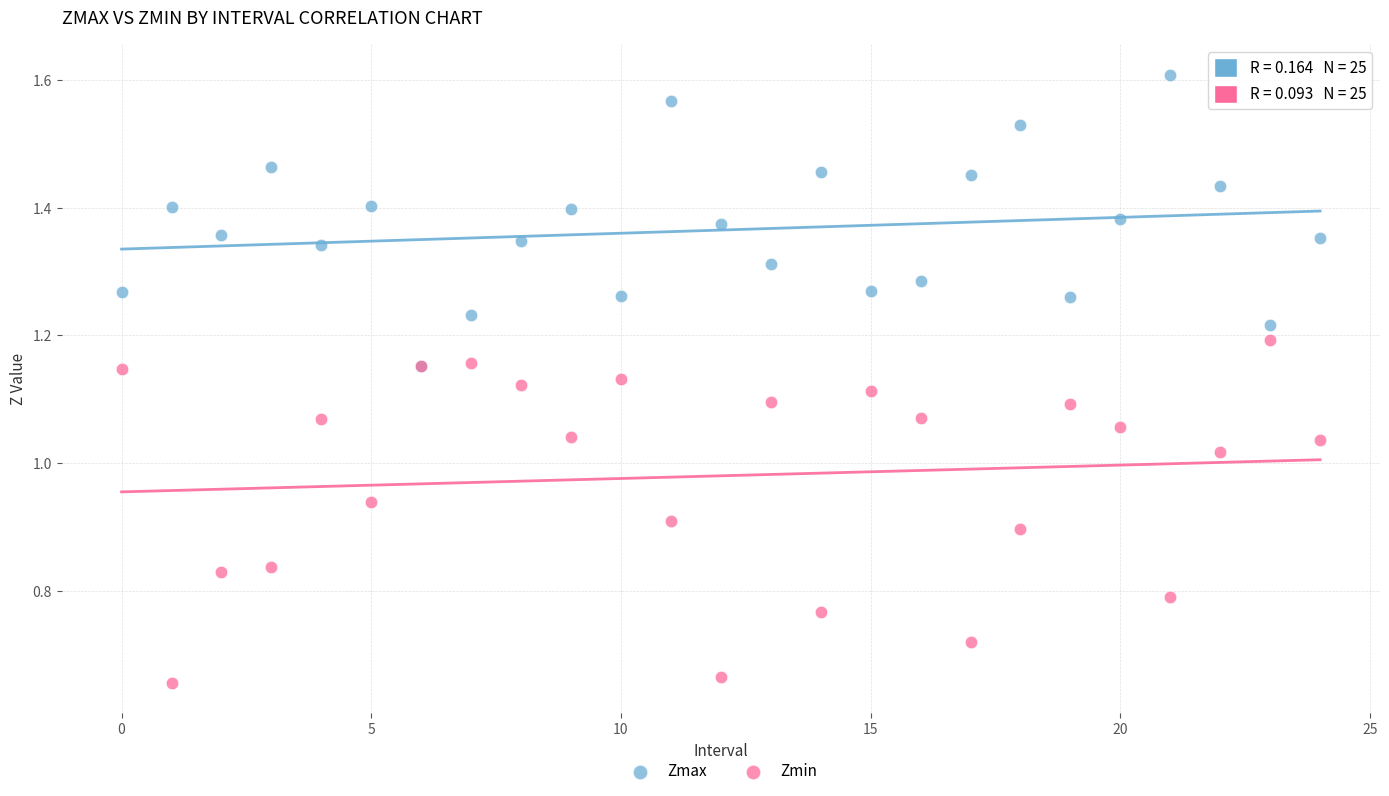

Which series reaches the minimum Y coordinate?

Zmin